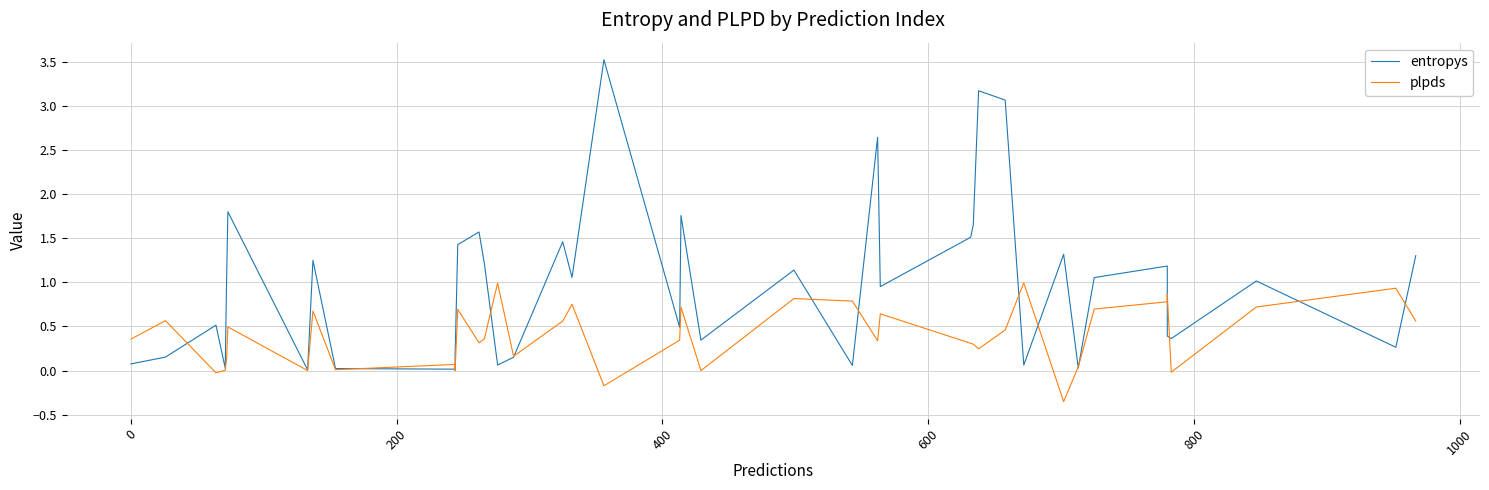

The plpds series shows 0.7 at 29. True or false?

False